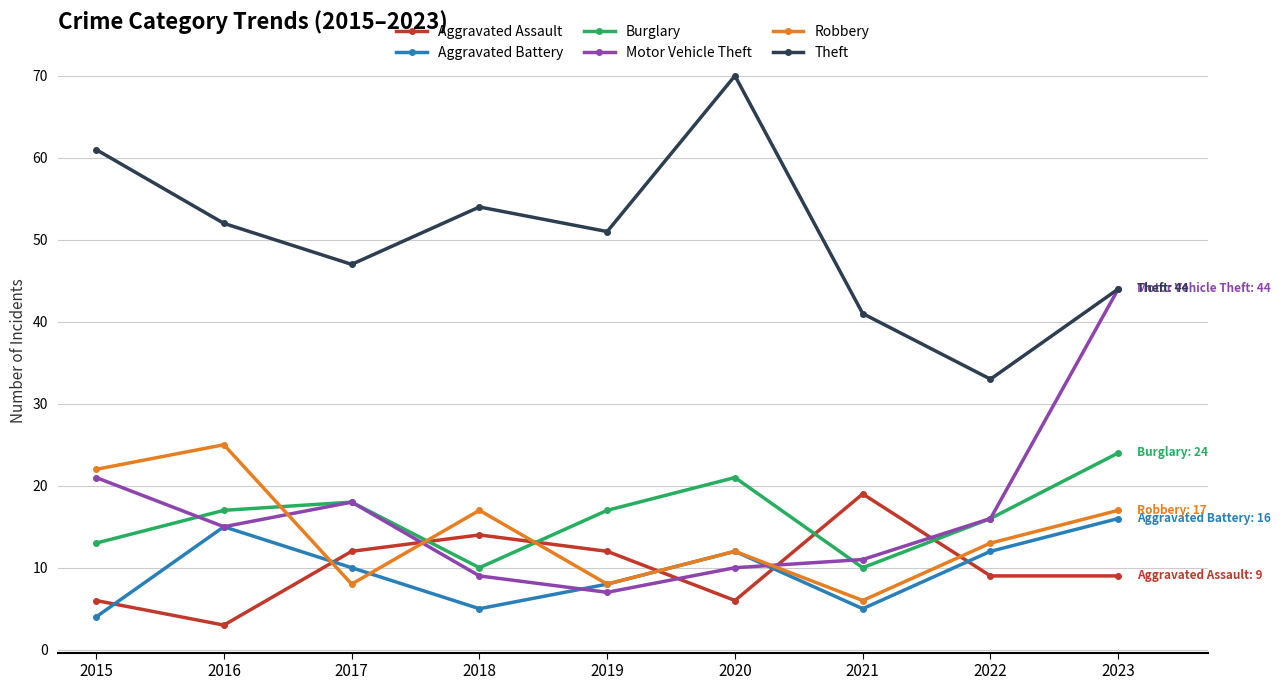

What is the sum of all Aggravated Assault values?

90